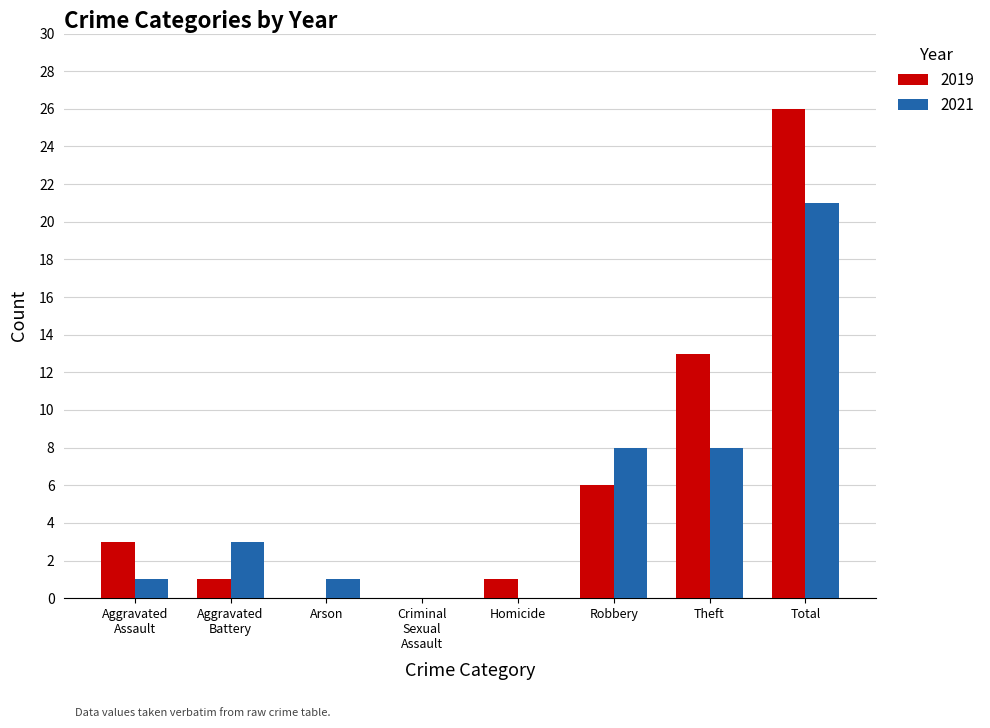

What is the sum of all 2019 values?

50